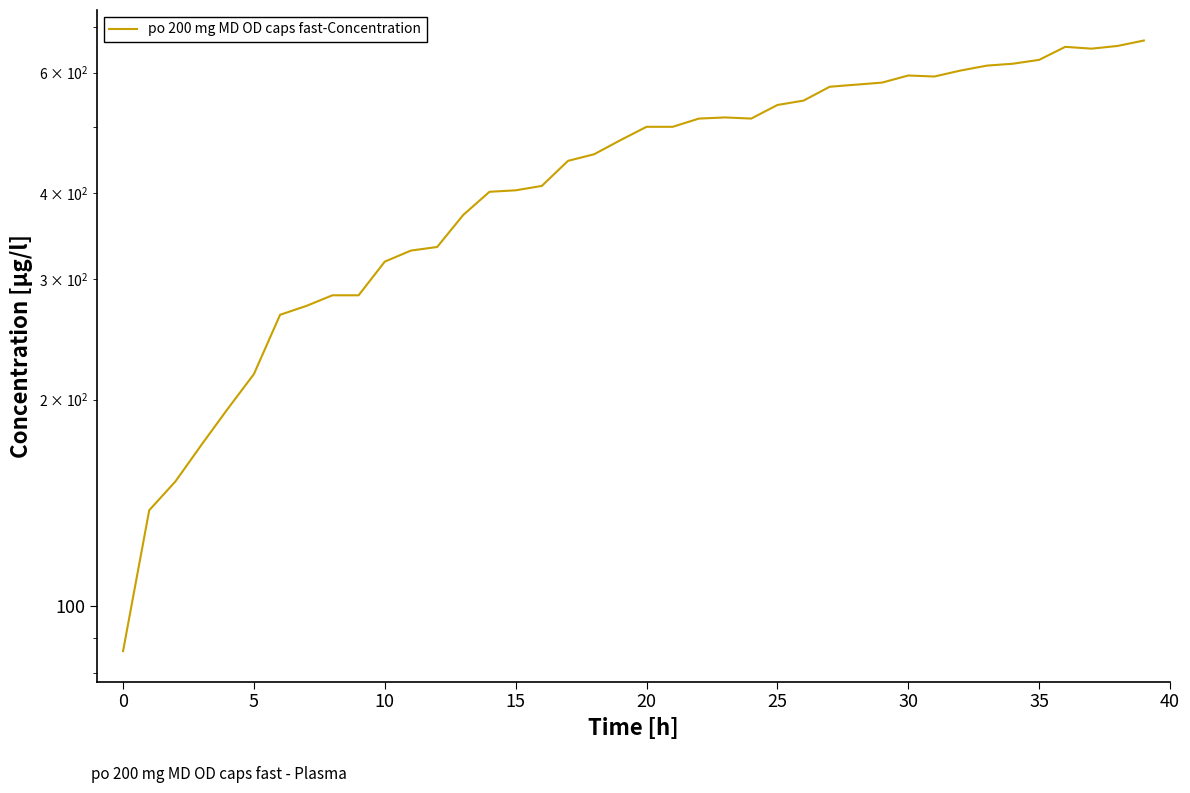

What is the label of the 12th point from the right?

28